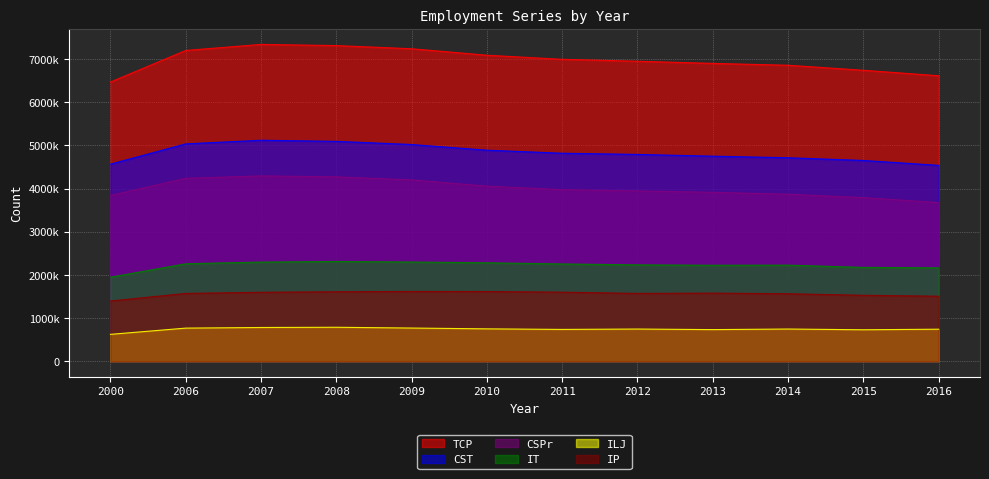

What is the value of the ILJ point at the 9th from the left?

731200